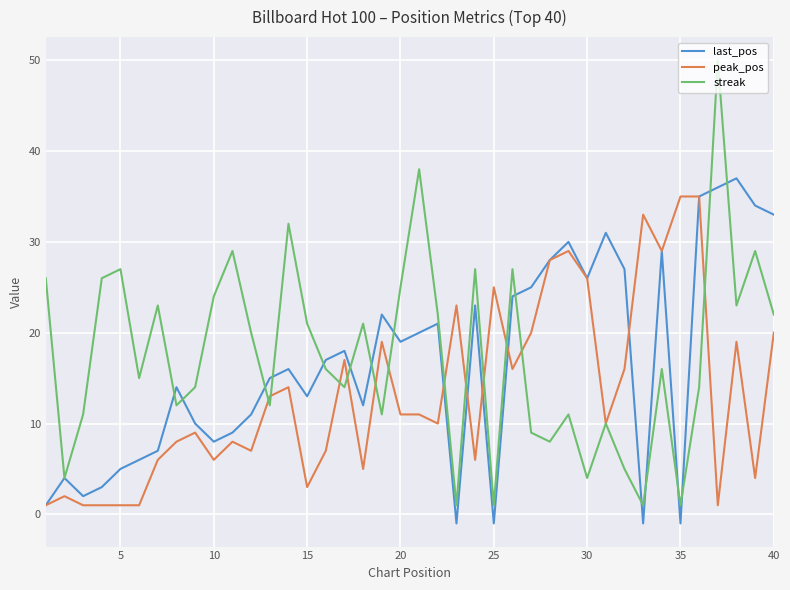

Which series has the widest spread of values?

streak